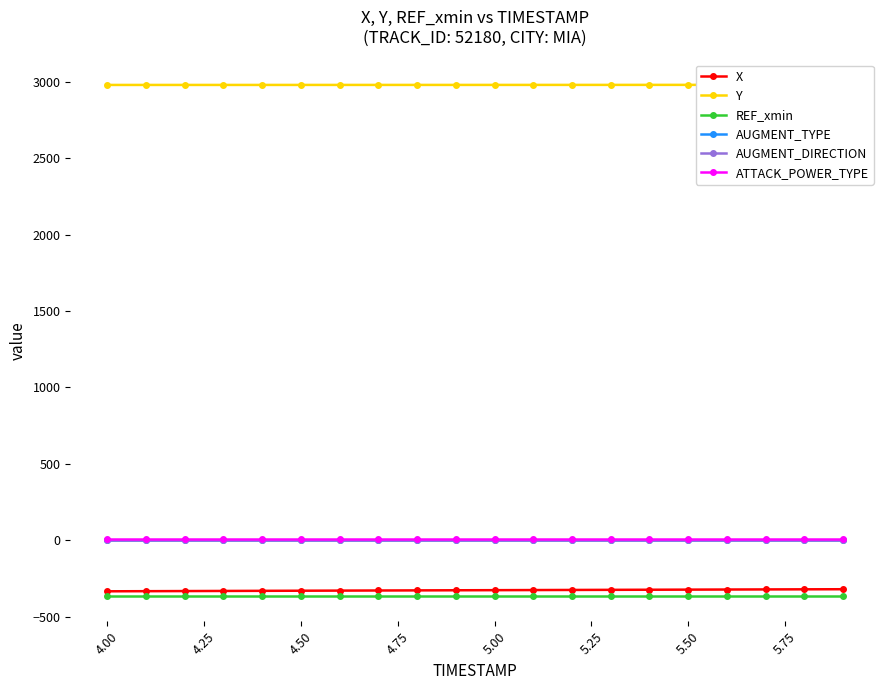

Reading left to right, list all the values displayed in this chart.

X: -334.0	-333.2	-332.5	-331.7	-330.9	-330.2	-329.4	-328.7	-328.0	-327.3	-326.6	-325.9	-325.2	-324.4	-323.7	-323.1	-322.4	-321.7	-321.0	-320.4
Y: 2979.0	2979.0	2979.0	2979.0	2979.1	2979.1	2979.1	2979.1	2979.1	2979.2	2979.2	2979.2	2979.3	2979.3	2979.4	2979.5	2979.6	2979.6	2979.7	2979.8
REF_xmin: -363.1	-363.1	-363.1	-363.1	-363.1	-363.1	-363.1	-363.1	-363.1	-363.1	-363.1	-363.1	-363.1	-363.1	-363.1	-363.1	-363.1	-363.1	-363.1	-363.1
AUGMENT_TYPE: 1.0	1.0	1.0	1.0	1.0	1.0	1.0	1.0	1.0	1.0	1.0	1.0	1.0	1.0	1.0	1.0	1.0	1.0	1.0	1.0
AUGMENT_DIRECTION: 0.0	0.0	0.0	0.0	0.0	0.0	0.0	0.0	0.0	0.0	0.0	0.0	0.0	0.0	0.0	0.0	0.0	0.0	0.0	0.0
ATTACK_POWER_TYPE: 9.0	9.0	9.0	9.0	9.0	9.0	9.0	9.0	9.0	9.0	9.0	9.0	9.0	9.0	9.0	9.0	9.0	9.0	9.0	9.0